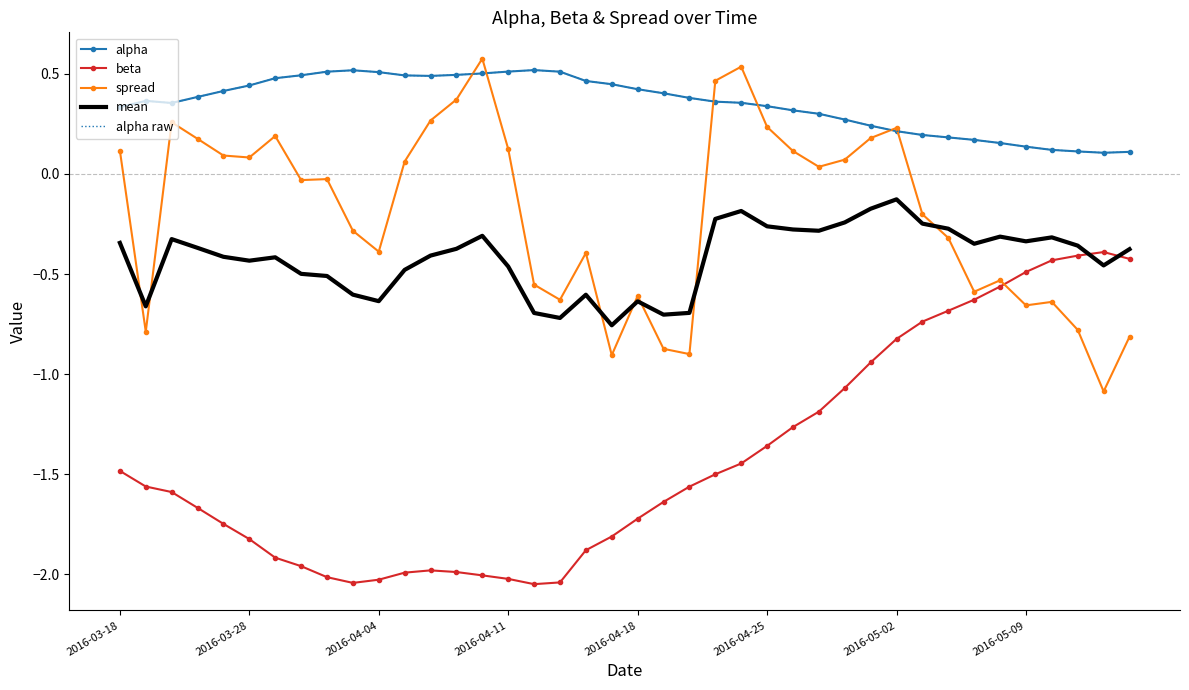

What is the lowest value of the alpha series?

0.1